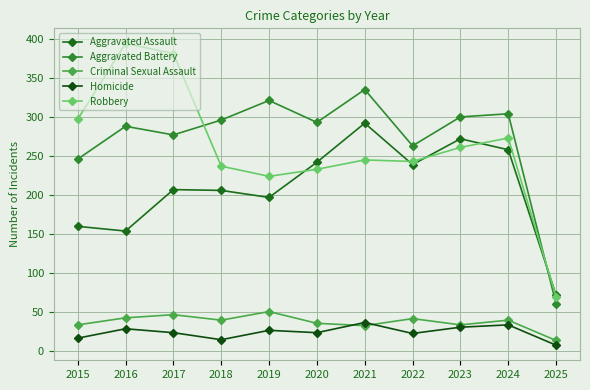

Where is the first local maximum for Homicide?

2016